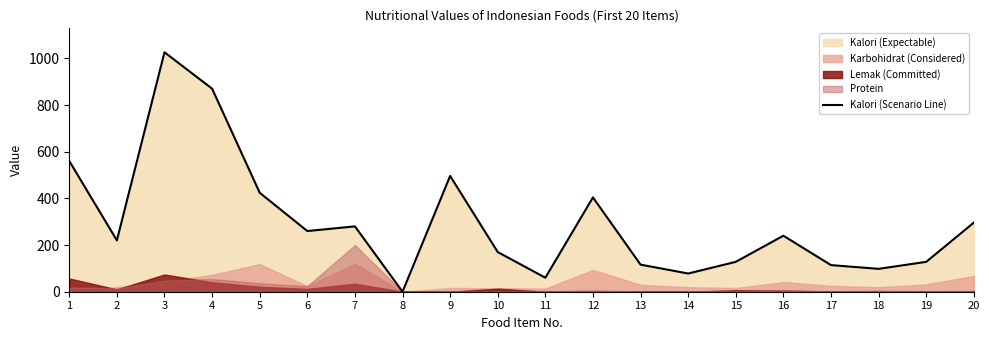

Between 11 and 12, which is larger?

12